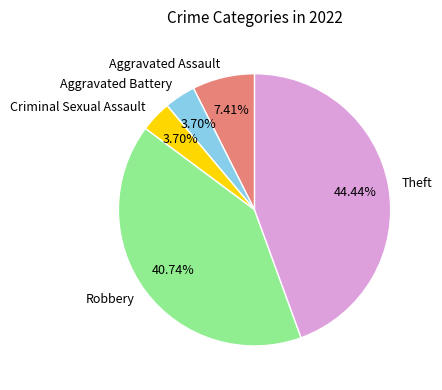

What is the ratio of the value at Theft to the value at Criminal Sexual Assault?

12.0